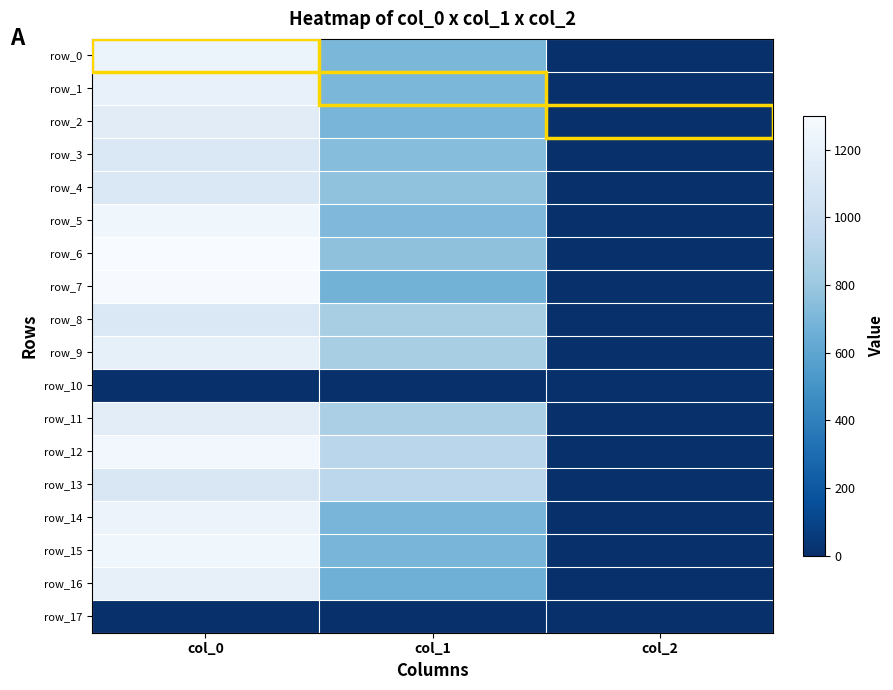

Which series has the widest spread of values?

row_6